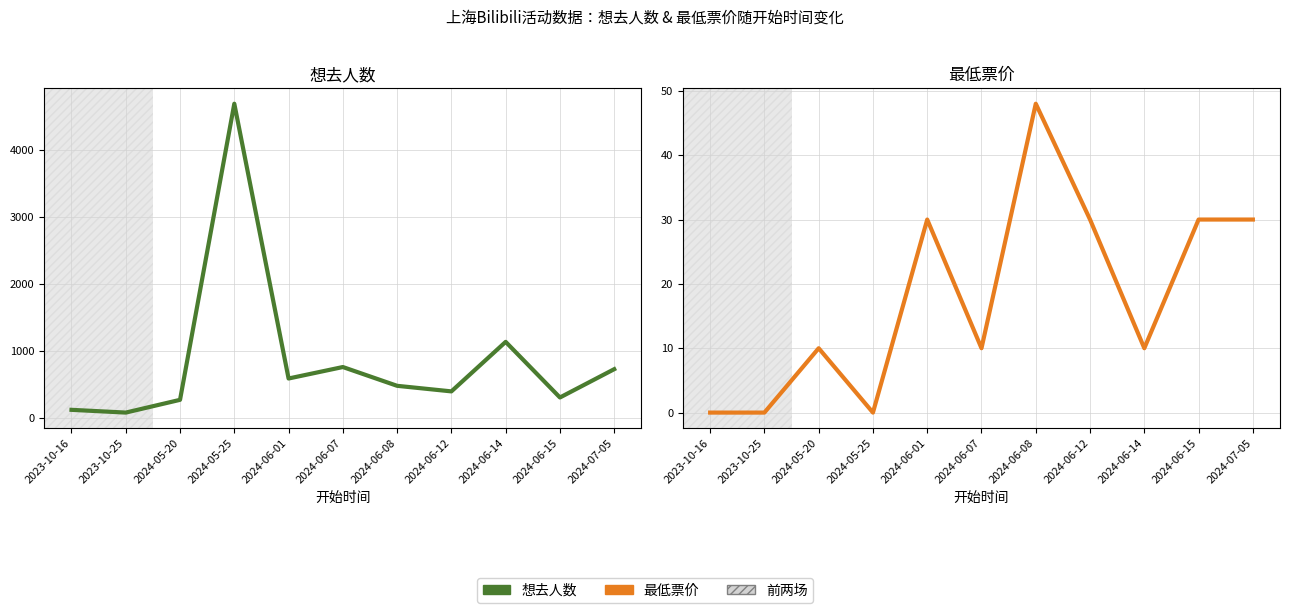

How many values in the 想去人数 series are below 478?

5